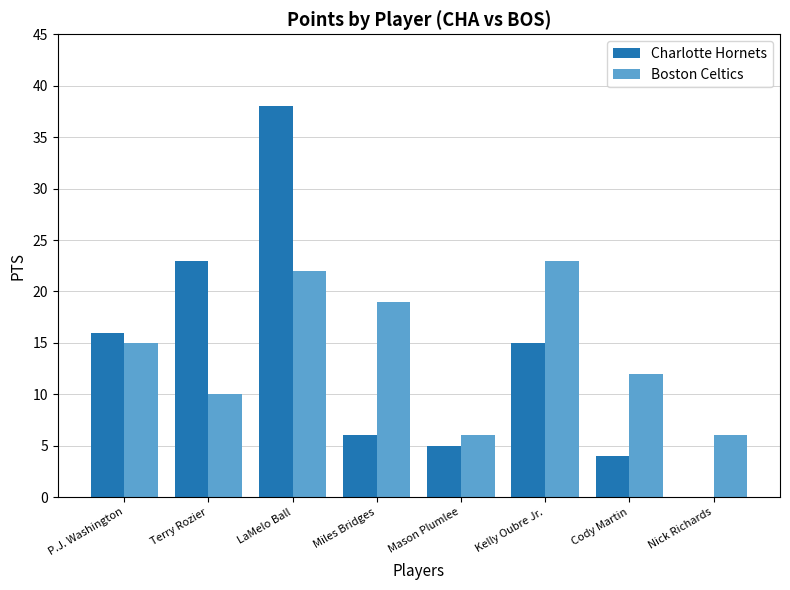

What is the sum of all Charlotte Hornets values?

107